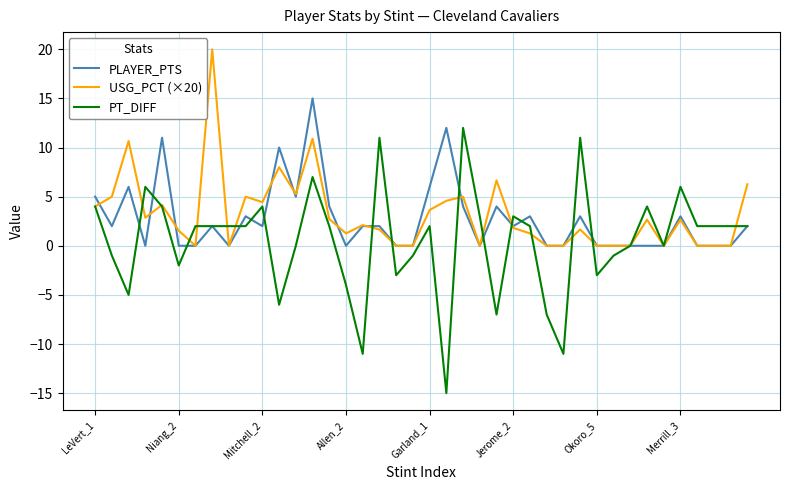

What is the greatest value displayed?

20.0